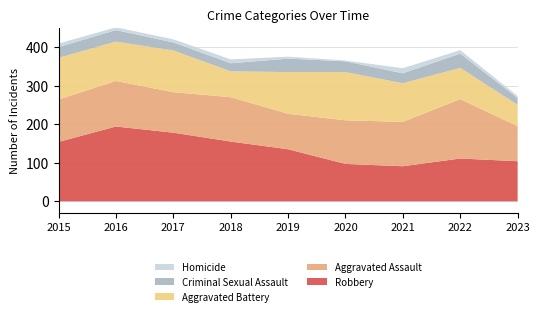

Reading left to right, extract all data points from this chart.

Robbery: 2015=154	2016=194	2017=178	2018=155	2019=135	2020=97	2021=91	2022=111	2023=104
Aggravated Assault: 2015=110	2016=118	2017=105	2018=115	2019=92	2020=113	2021=115	2022=154	2023=91
Aggravated Battery: 2015=108	2016=102	2017=108	2018=67	2019=108	2020=125	2021=100	2022=81	2023=55
Criminal Sexual Assault: 2015=28	2016=30	2017=21	2018=21	2019=35	2020=28	2021=26	2022=37	2023=18
Homicide: 2015=9	2016=7	2017=8	2018=10	2019=5	2020=2	2021=13	2022=9	2023=5